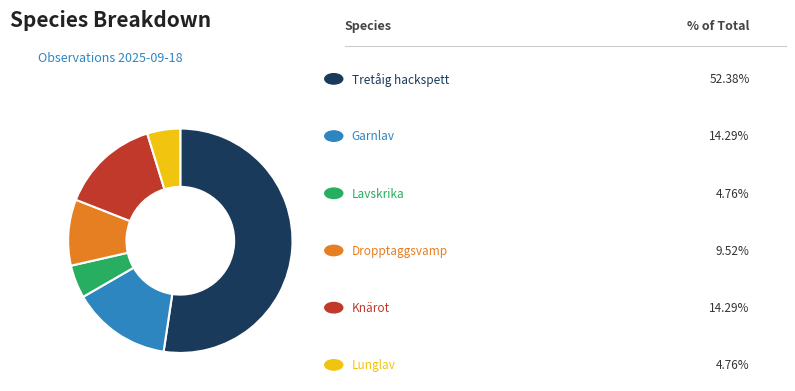

How many segments does this pie chart have?

6